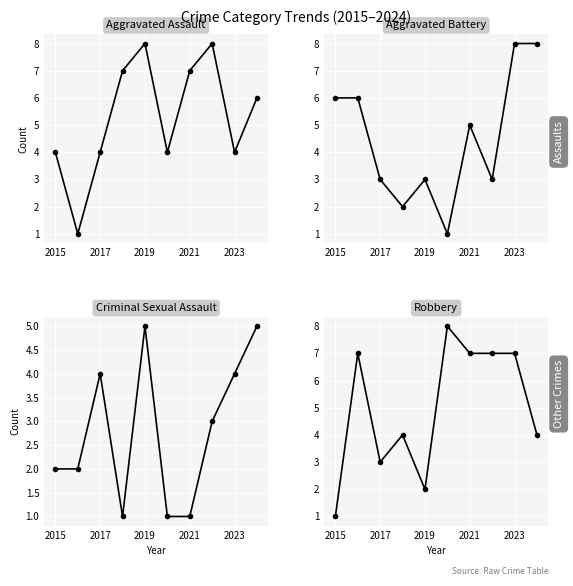

Is it true that Criminal Sexual Assault equals 2 at 2021?

False